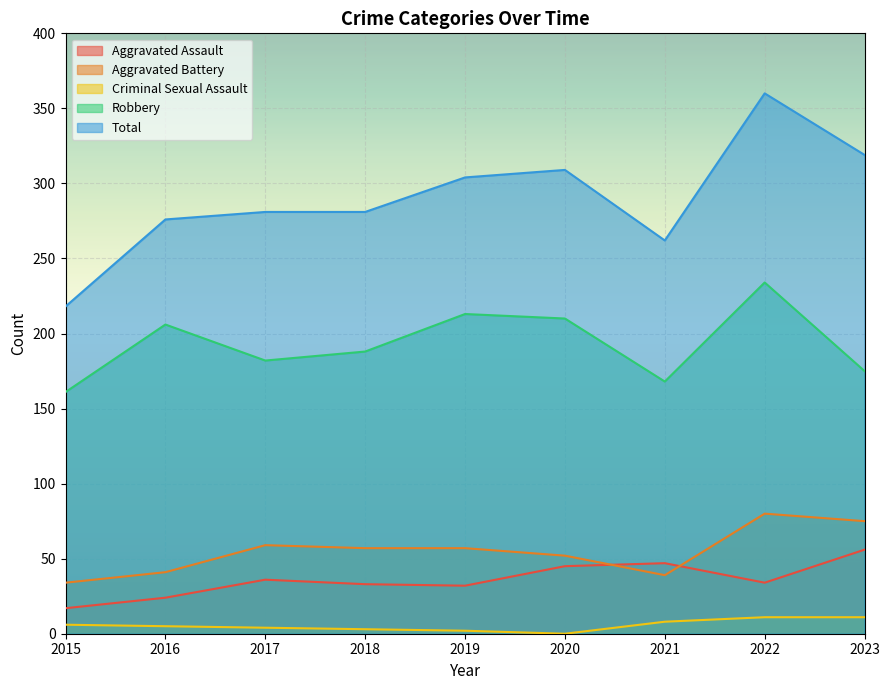

At how many categories does at least one series exceed 31?

9